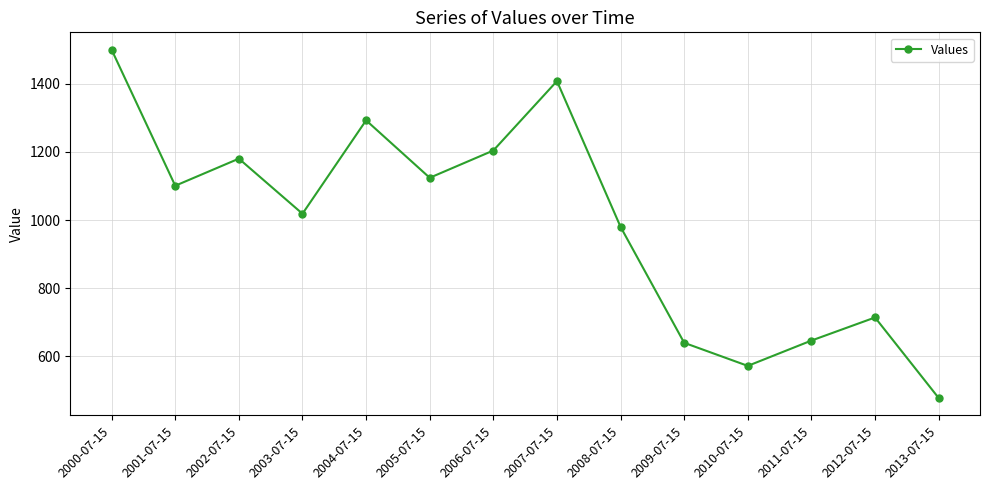

The value at 2005-07-15 is 407.9. True or false?

False